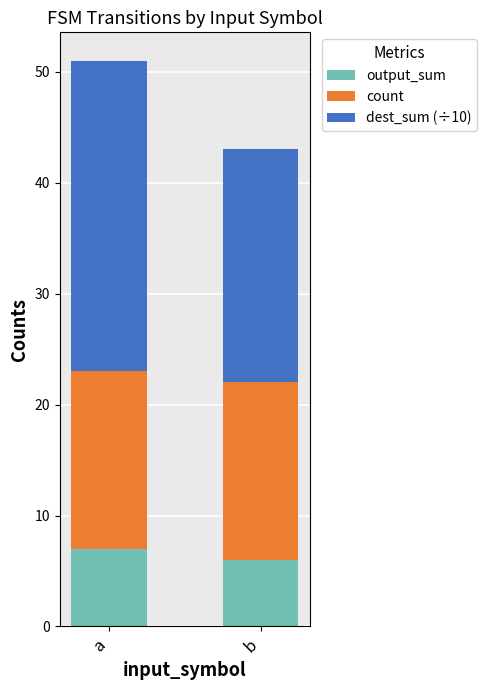

Reading left to right, what are the values for output_sum?

7	6